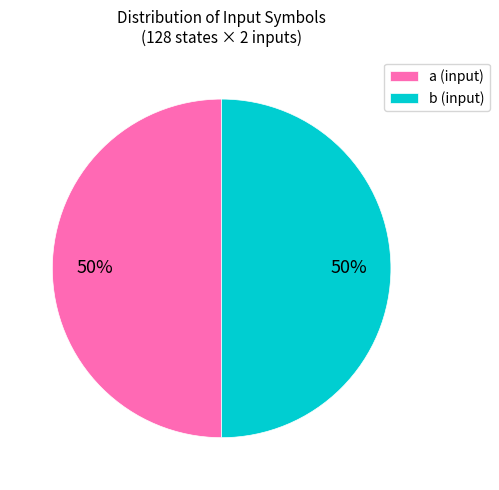

What is the ratio of the value at b (input) to the value at a (input)?

1.0